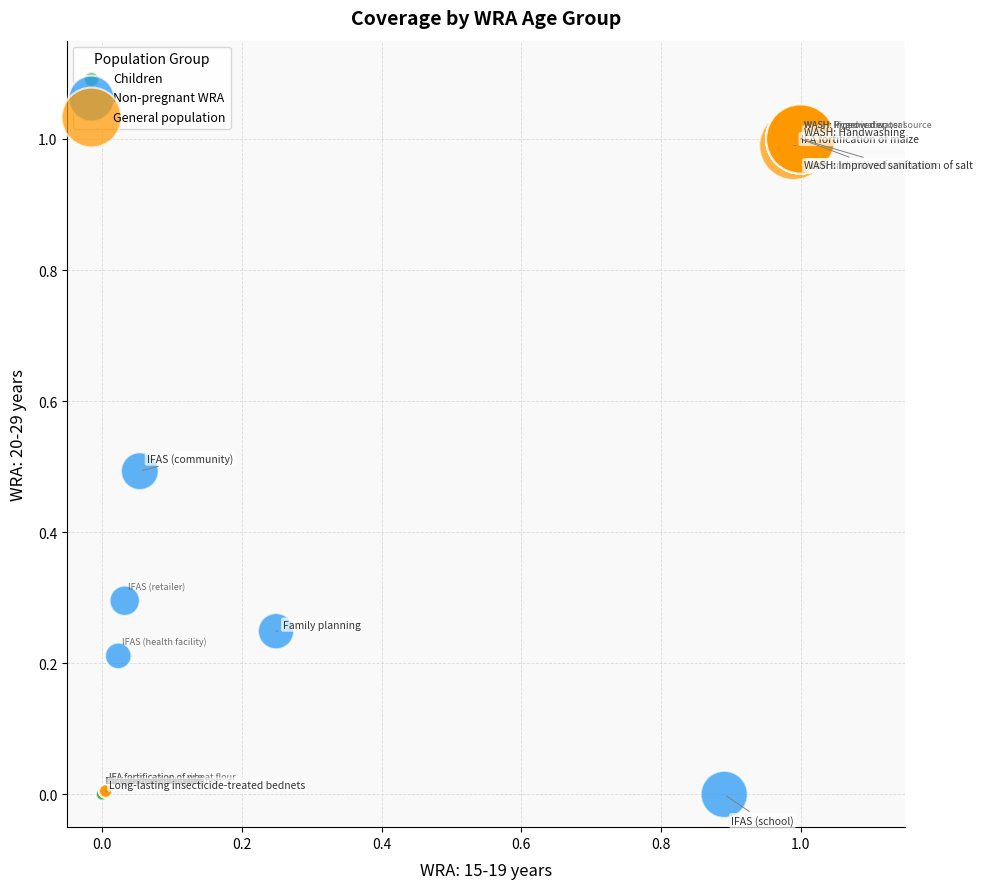

What are all the series names shown in the legend?

Children, Non-pregnant WRA, General population